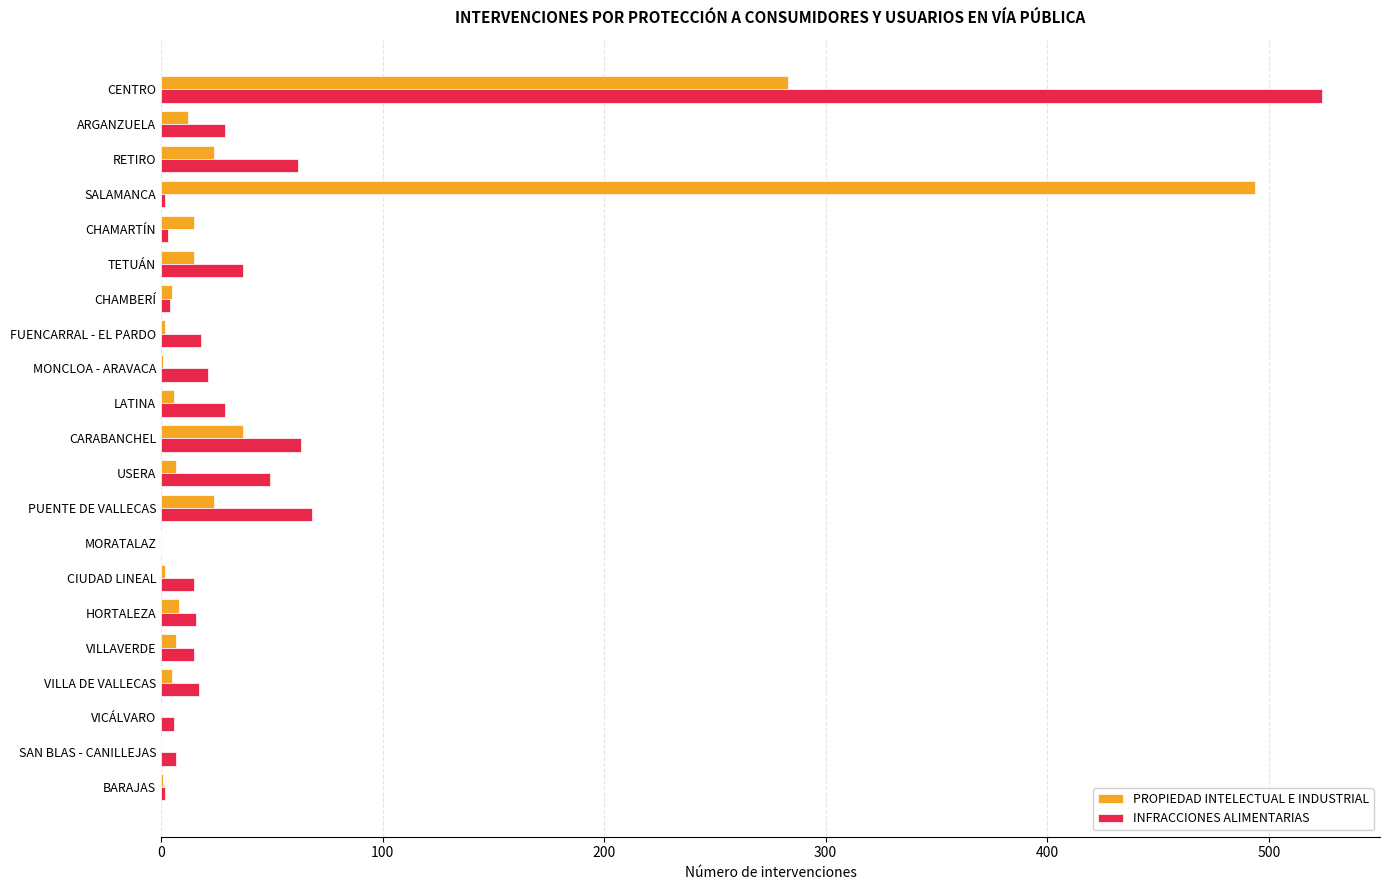

What is the sum of the PROPIEDAD INTELECTUAL E INDUSTRIAL values at CENTRO and ARGANZUELA?

295